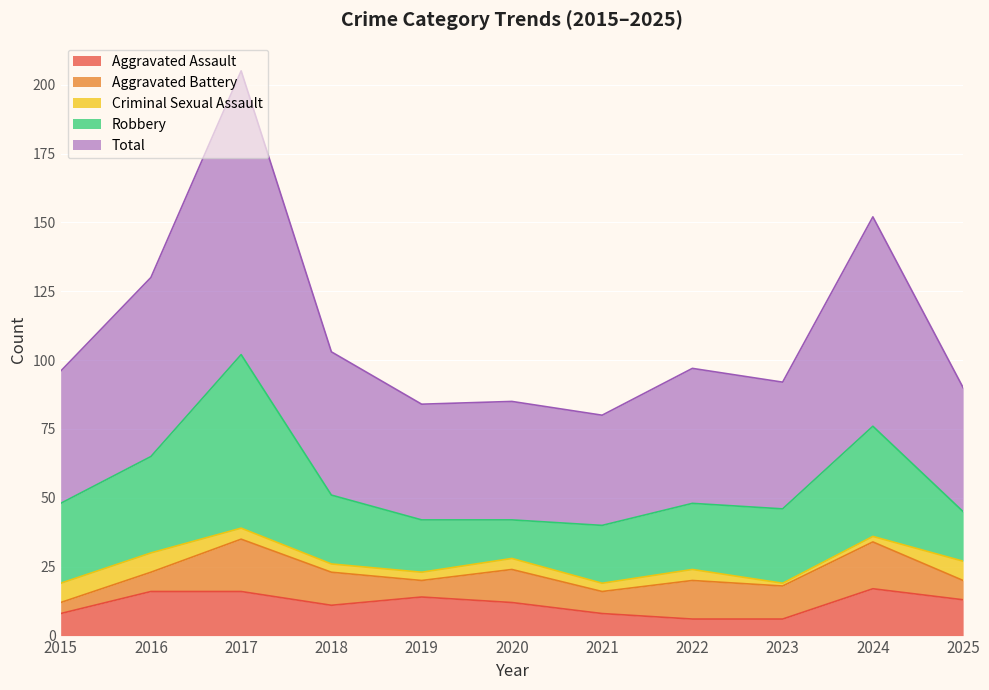

How many lines are shown in the chart?

5